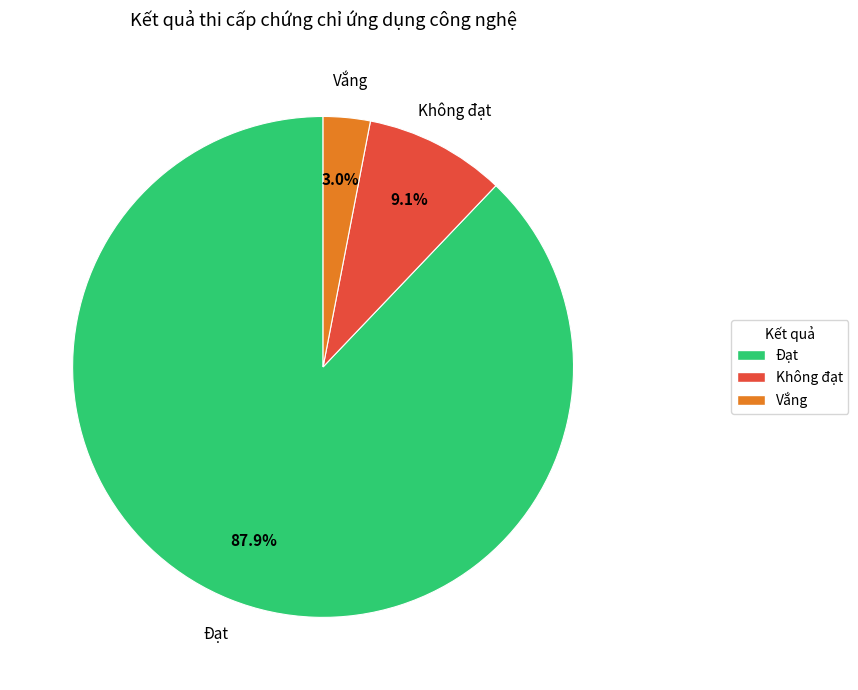

Does any single category account for the majority?

Yes